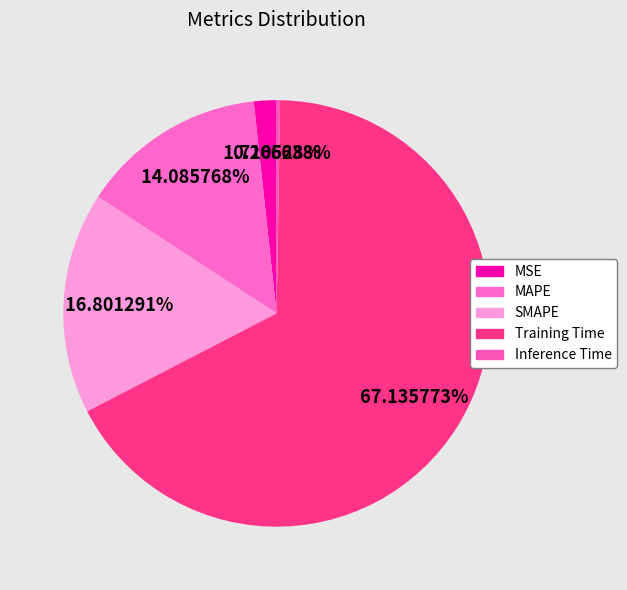

To the nearest percent, what is the average slice percentage?

20%